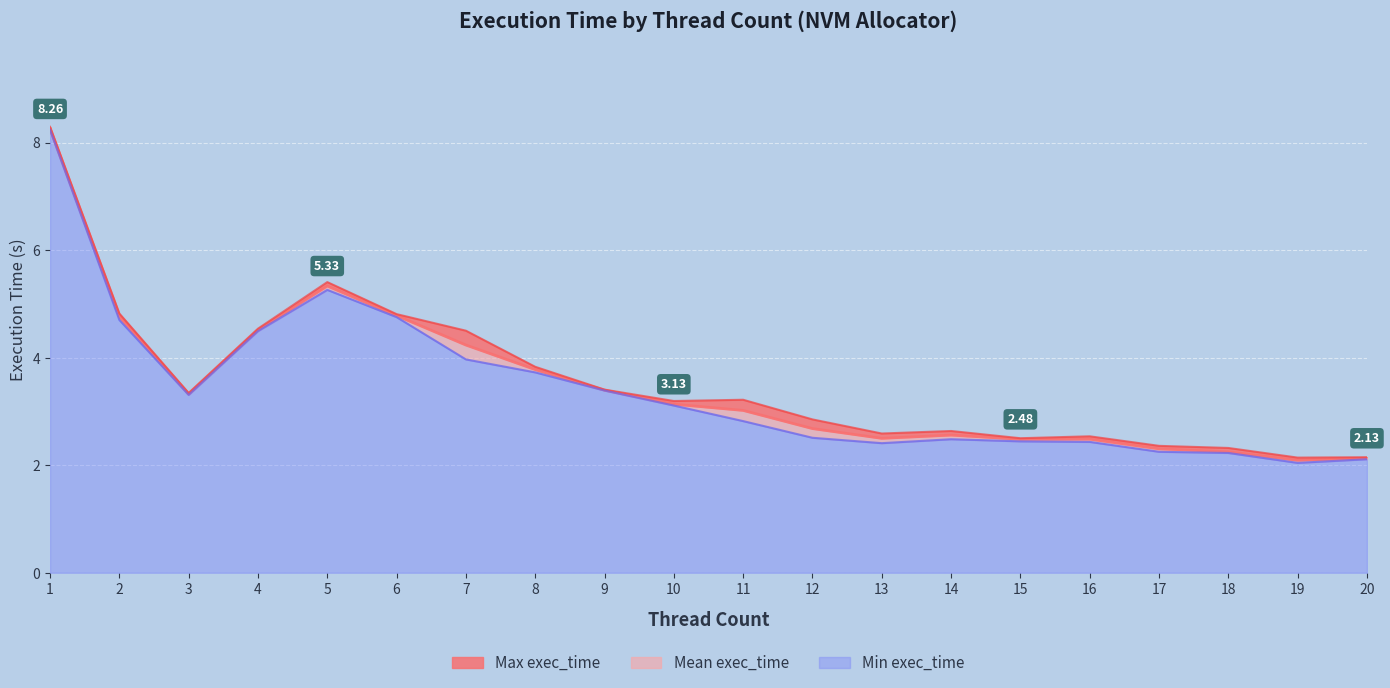

What is the lowest value of the Max exec_time series?

2.1